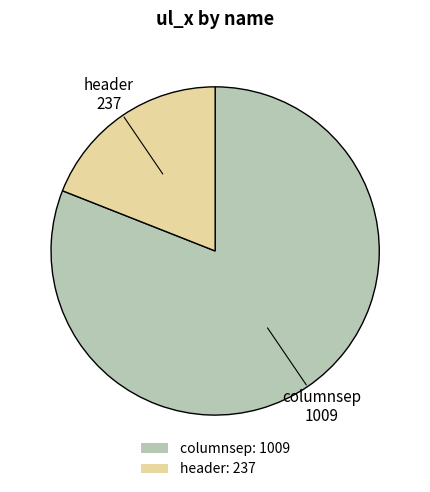

Is header: 237 the majority of the pie?

No